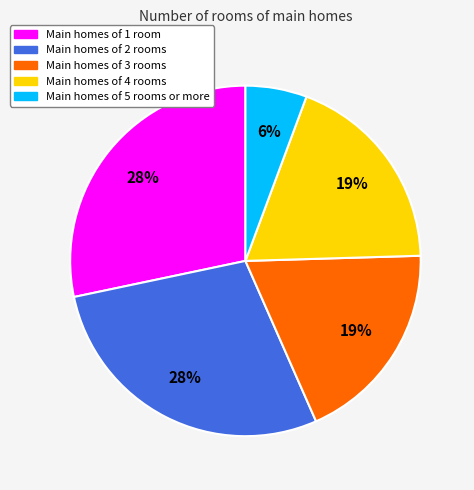

Count the number of slices in the pie.

5